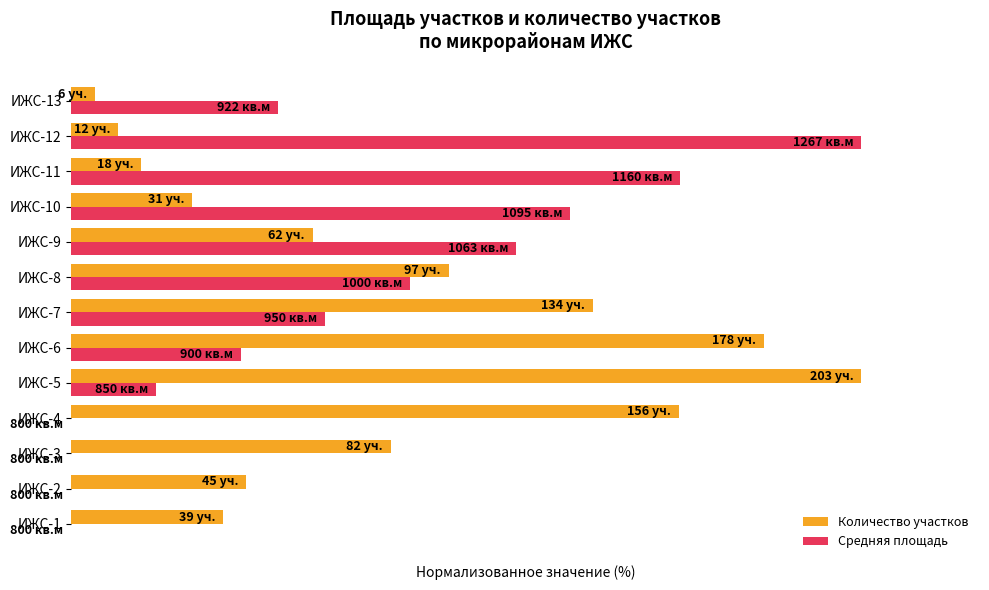

What are all the series names shown in the legend?

Количество участков, Средняя площадь